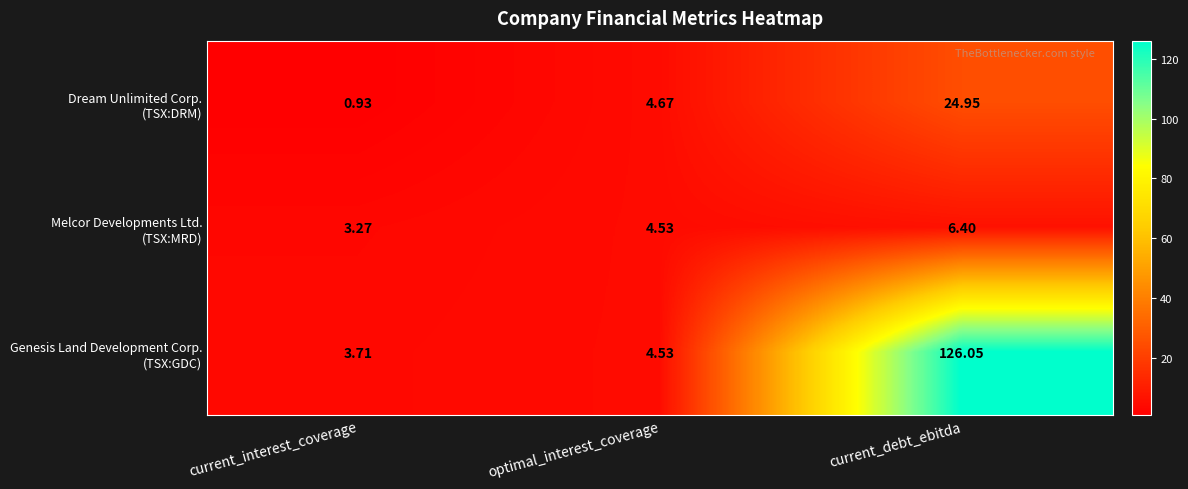

At which category is the sum across all series the highest?

current_debt_ebitda